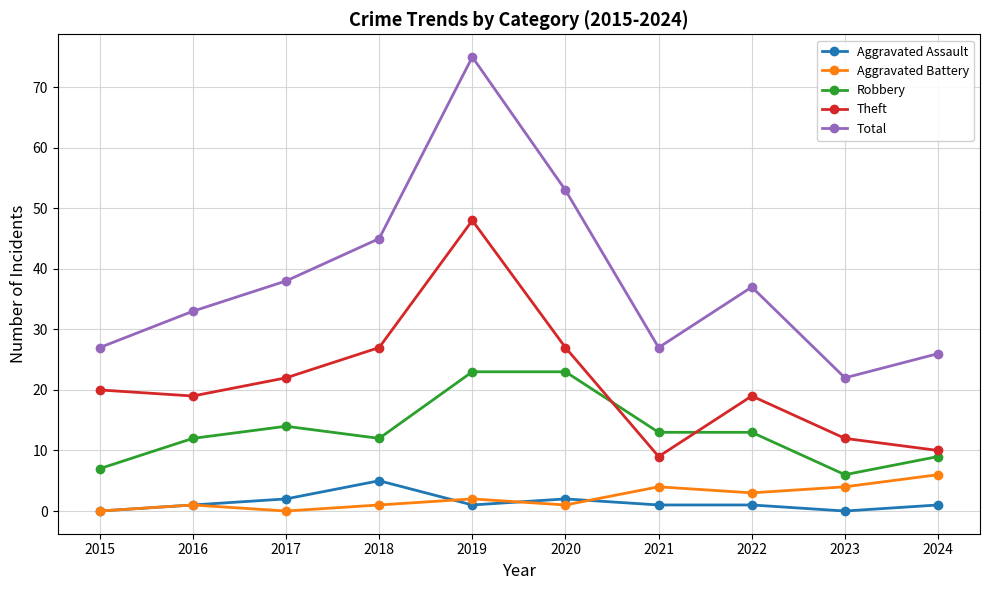

What are all the series names shown in the legend?

Aggravated Assault, Aggravated Battery, Robbery, Theft, Total